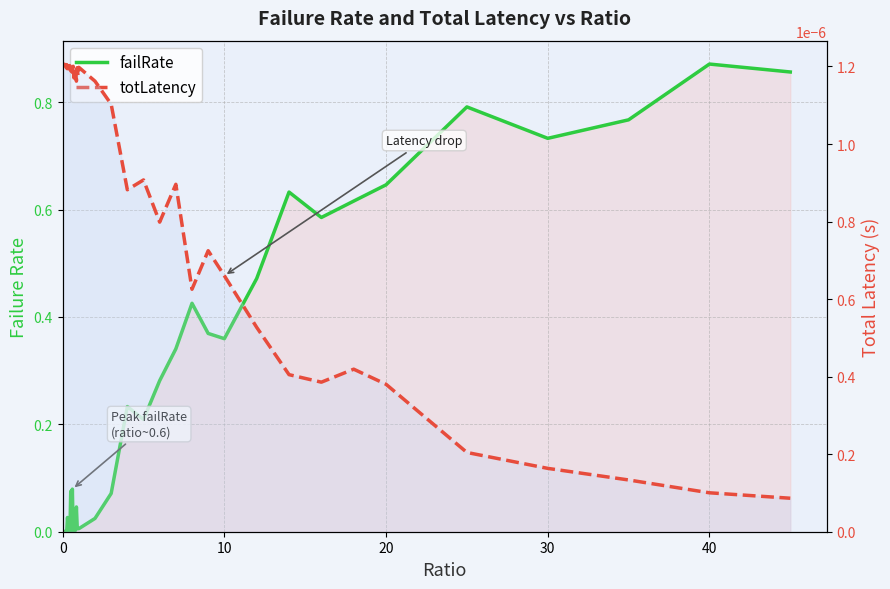

Does the chart display data point markers on the line(s)?

No